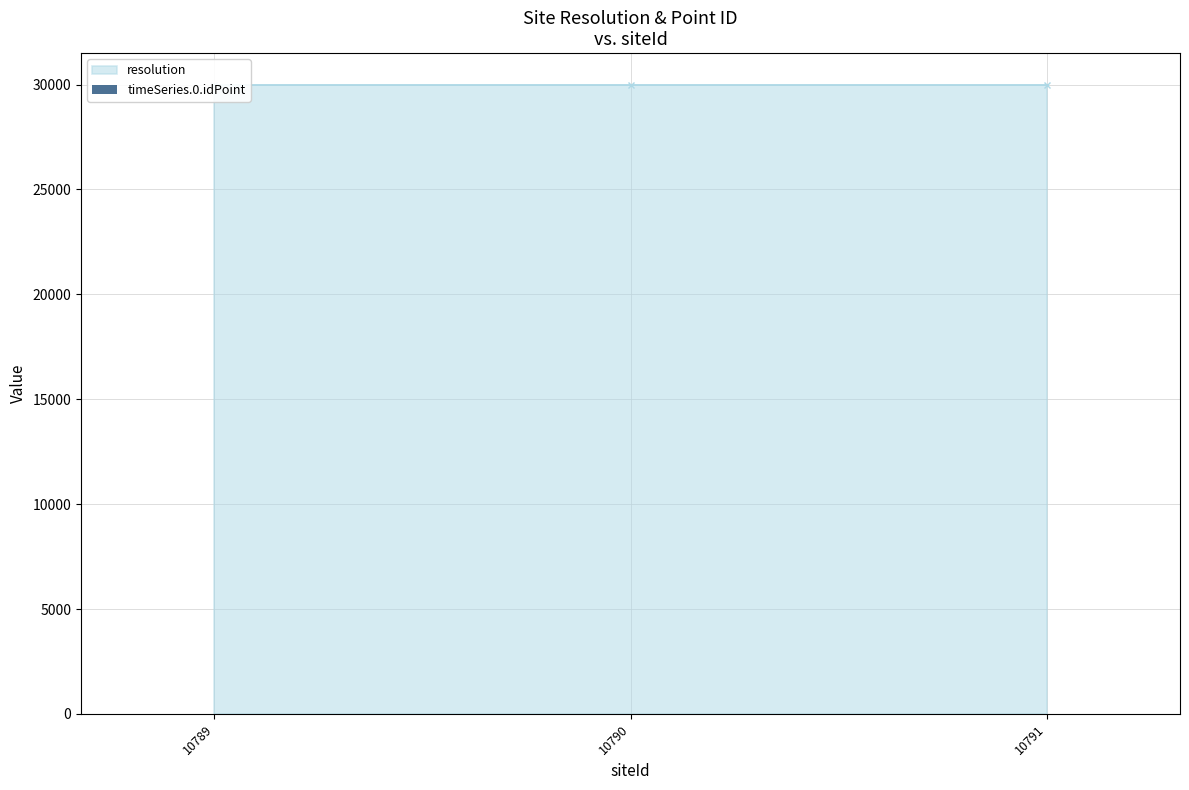

How many bars are there in total?

6